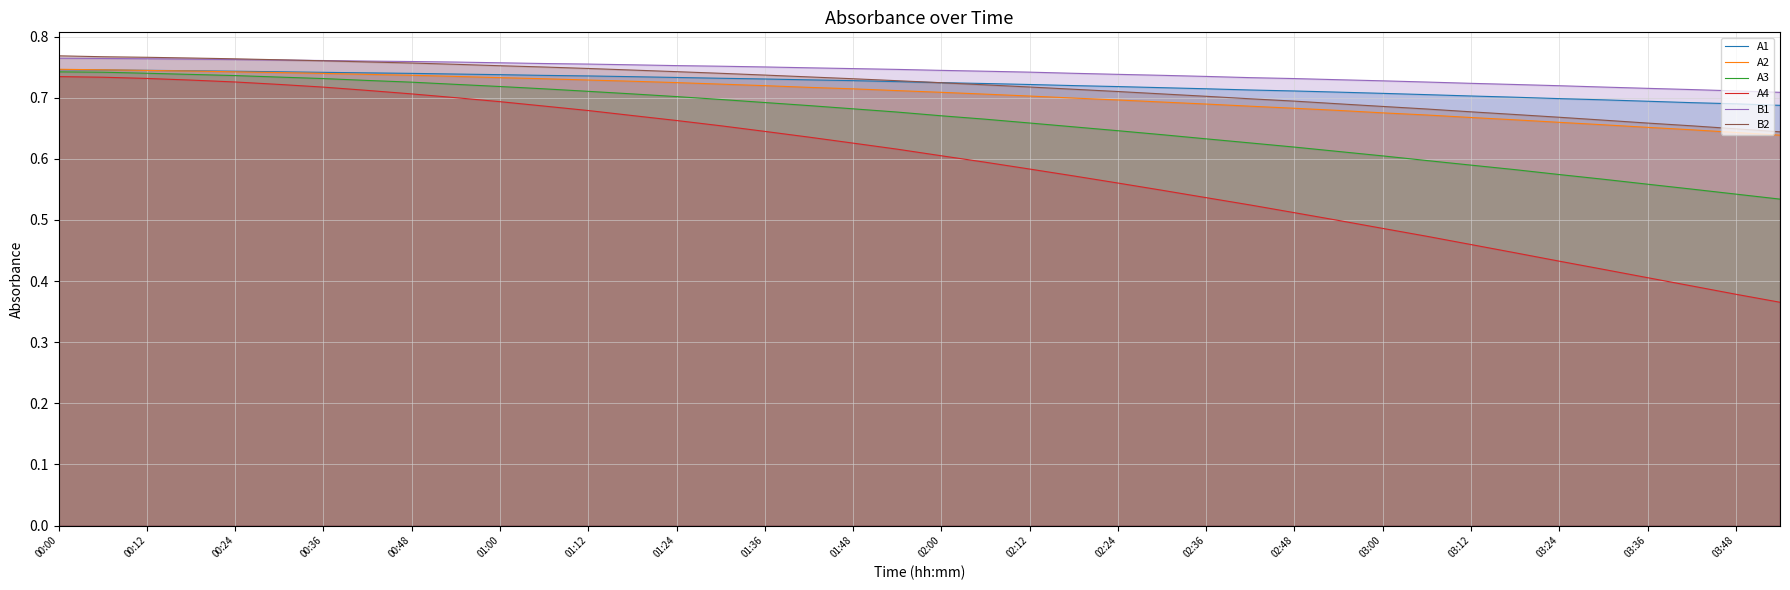

True or false: A2 has more than 0 interior local peaks.

False